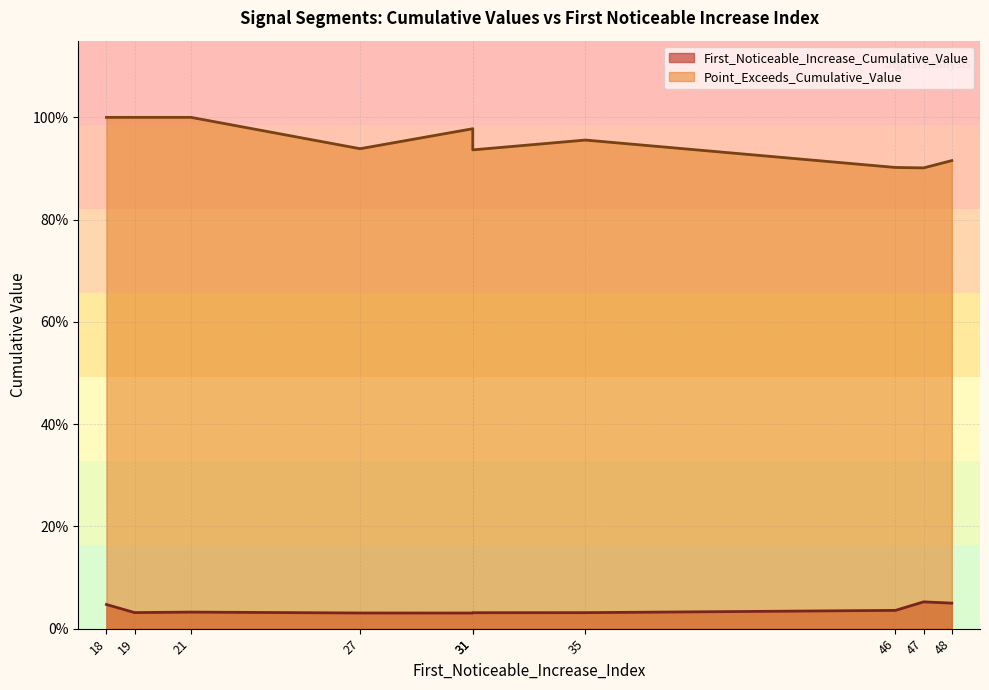

In First_Noticeable_Increase_Cumulative_Value, how many points are higher than both neighbors (excluding endpoints)?

2